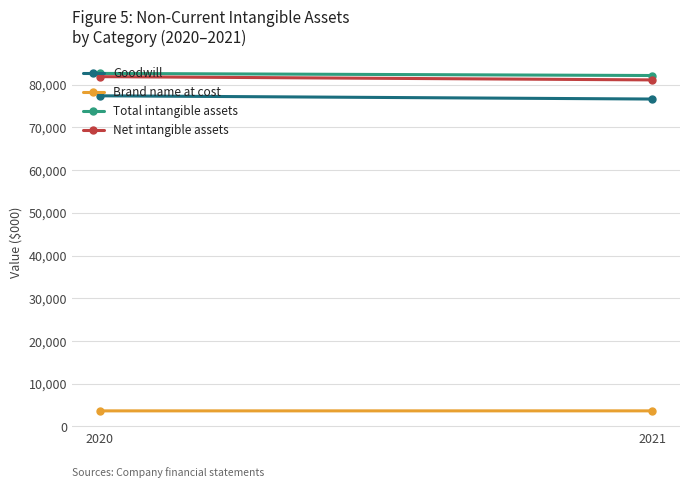

Reading left to right, list all the values displayed in this chart.

Goodwill: 77386	76627
Brand name at cost: 3641	3644
Total intangible assets: 82625	82134
Net intangible assets: 81869	81105